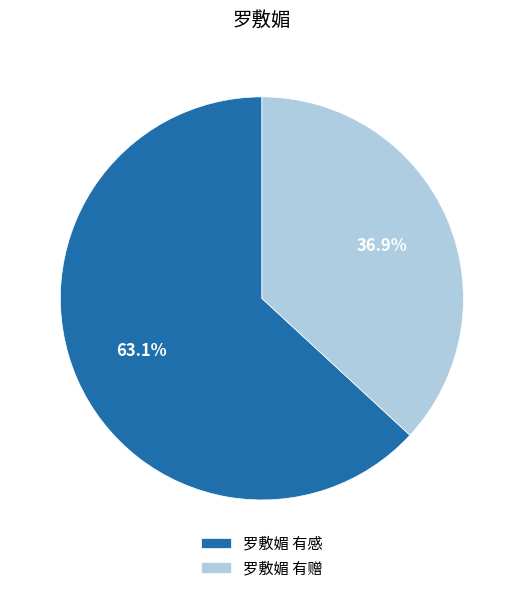

To the nearest percent, what is the average slice percentage?

50%